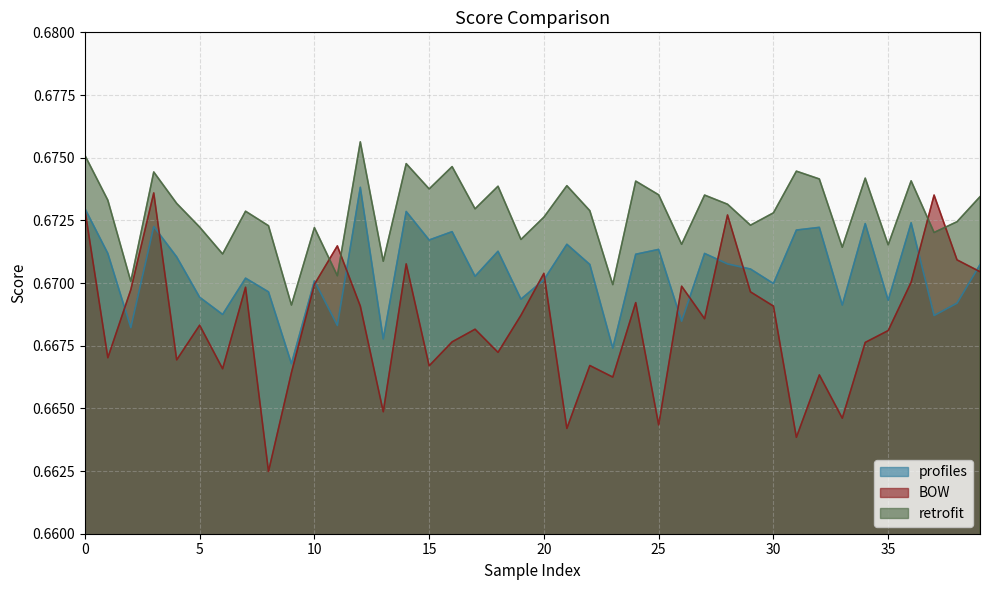

The BOW series shows 0.7 at 3. True or false?

True